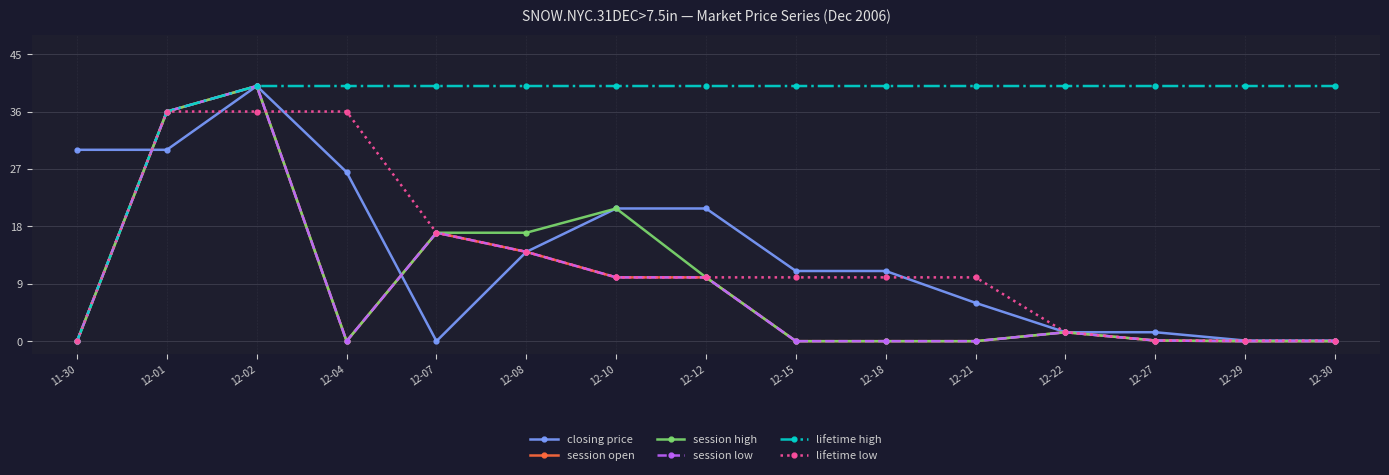

What is the sum of the session open values at 12-08 and 12-18?

14.0